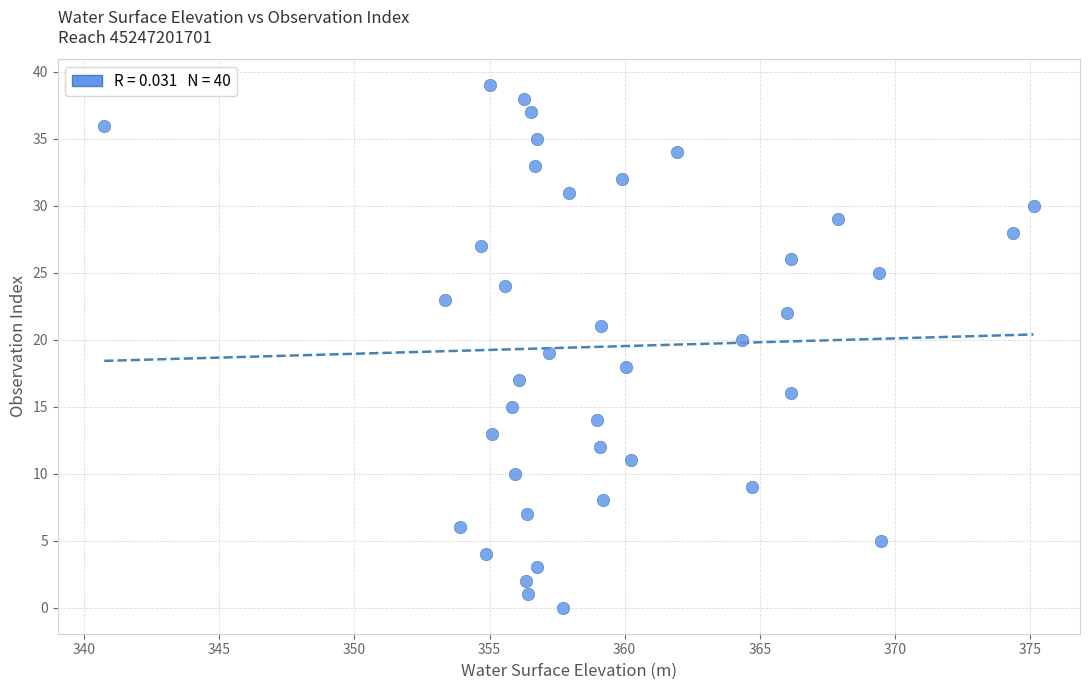

What is the range of Y values (max minus min)?

39